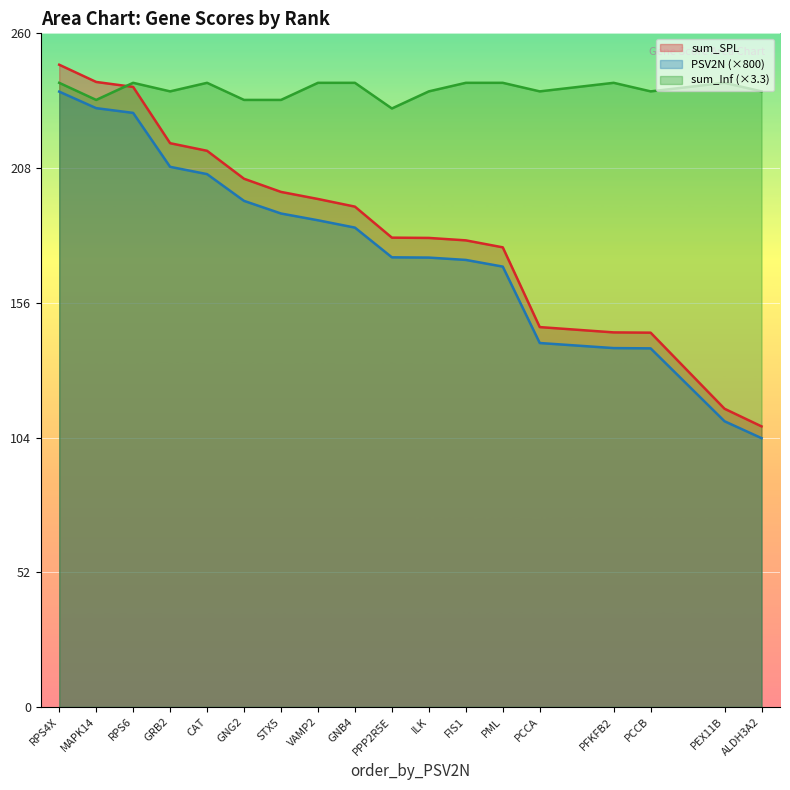

Which series ends up on top after the final intersection of sum_SPL and sum_Inf?

sum_Inf